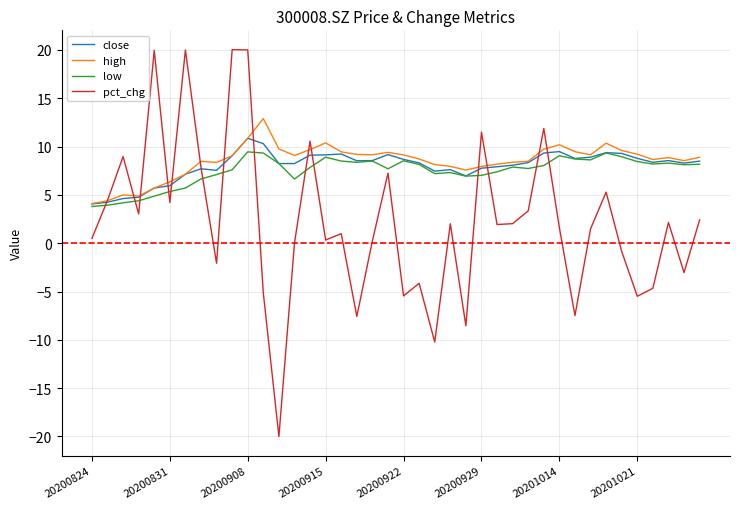

True or false: low and pct_chg intersect in this chart.

True